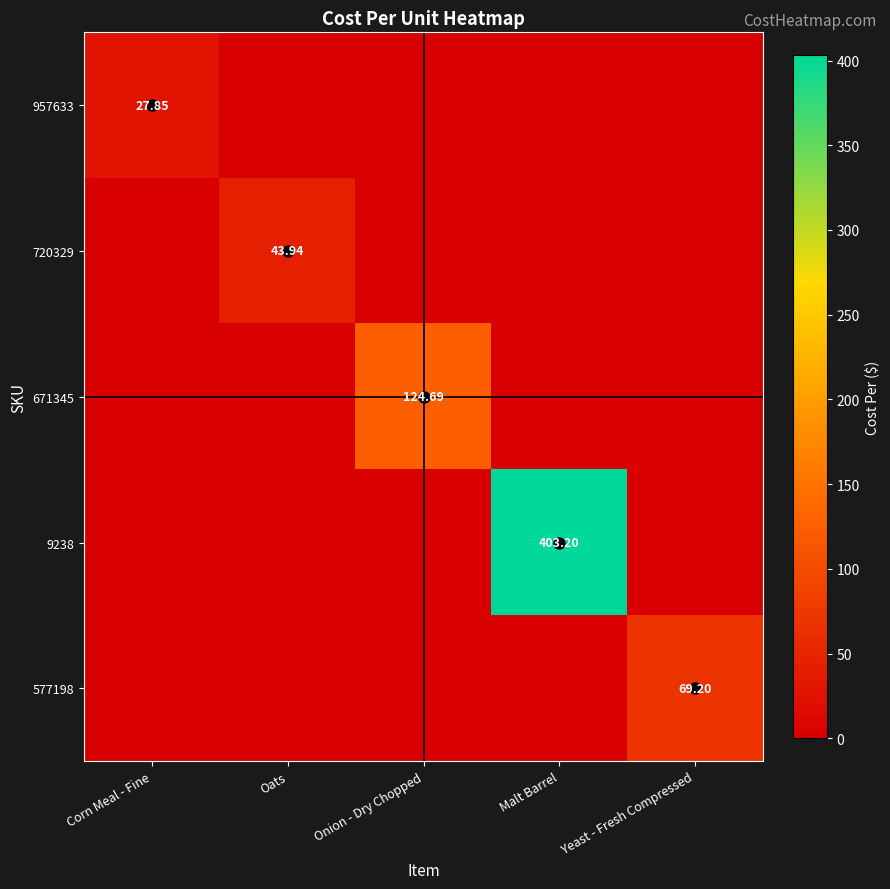

Which label corresponds to the largest value in the chart?

Malt Barrel